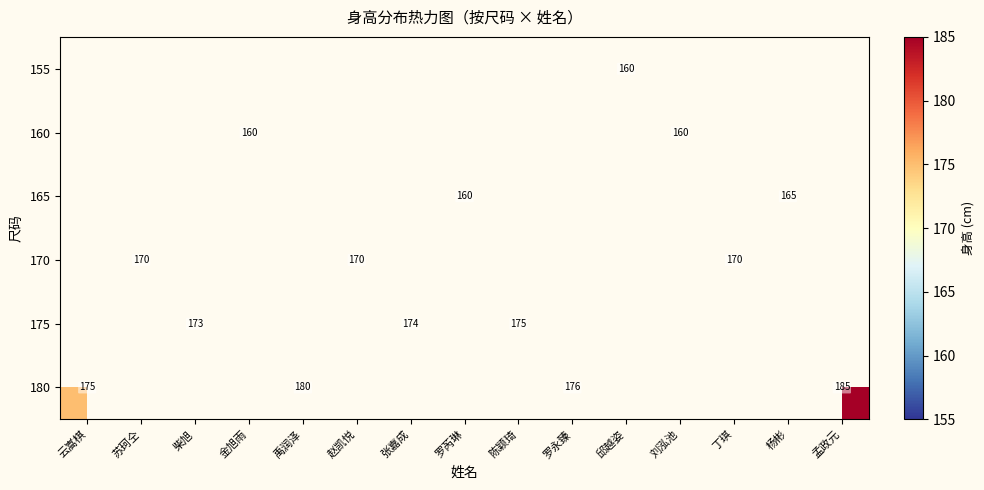

What is the difference between the maximum and minimum values in the 180 series?

10.0